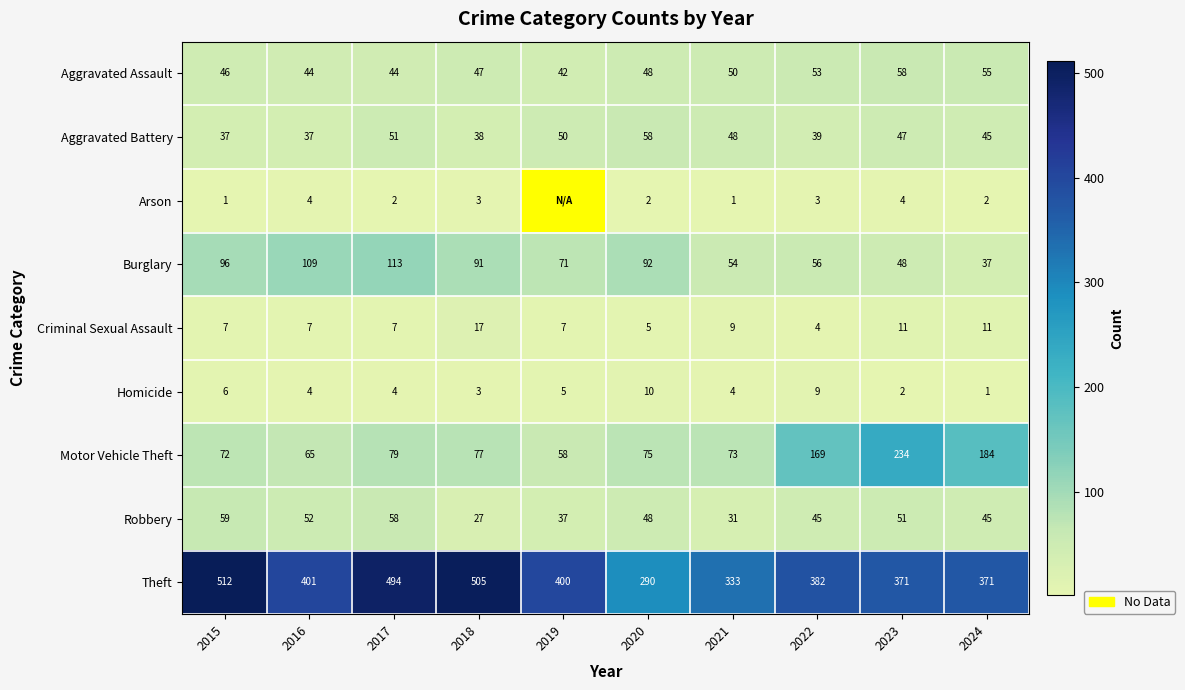

At which label does Robbery first exceed 48?

2015